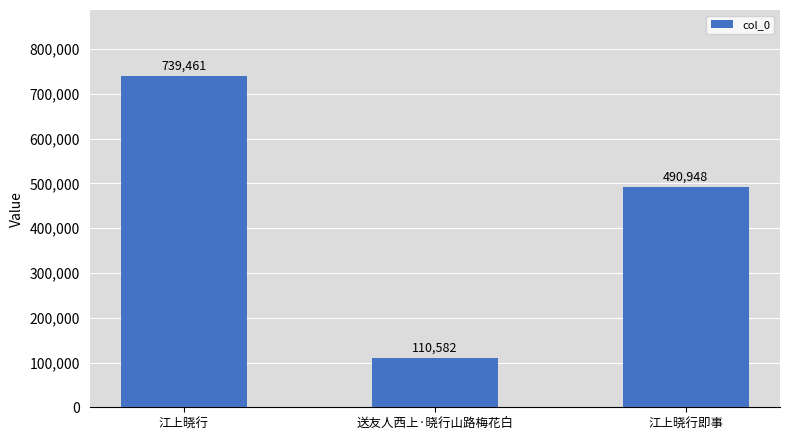

Approximately how many times larger is the value at 江上晓行 compared to 江上晓行即事?

1.5